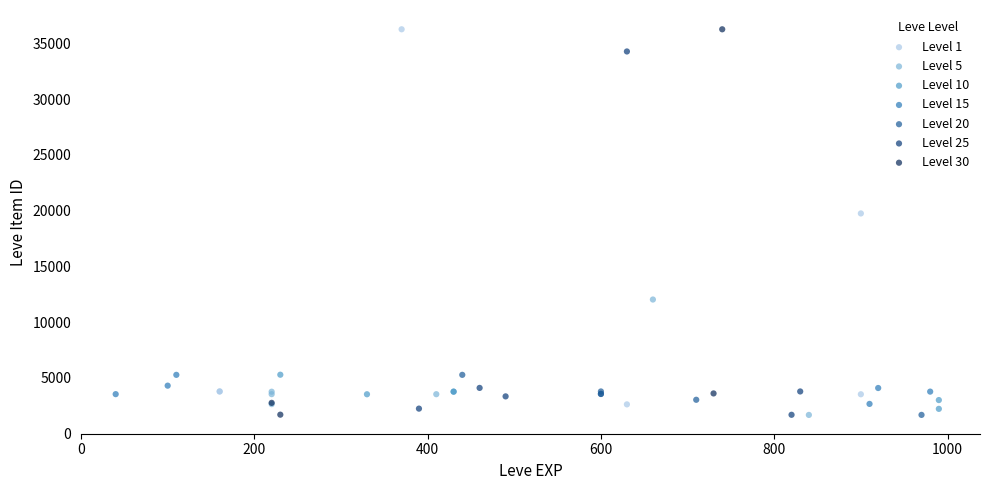

What are all the series names shown in the legend?

Level 1, Level 5, Level 10, Level 15, Level 20, Level 25, Level 30